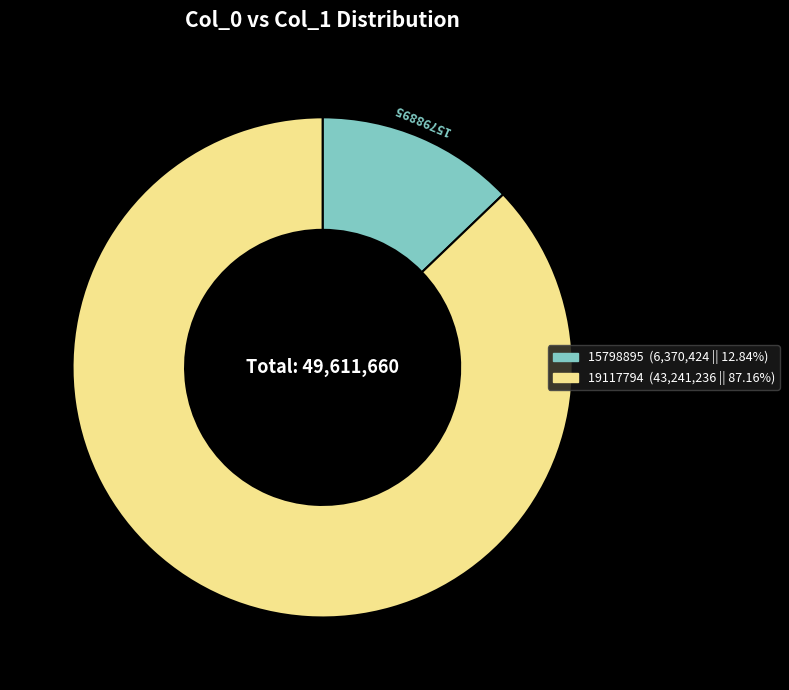

Which slice represents more than half of the pie?

19117794